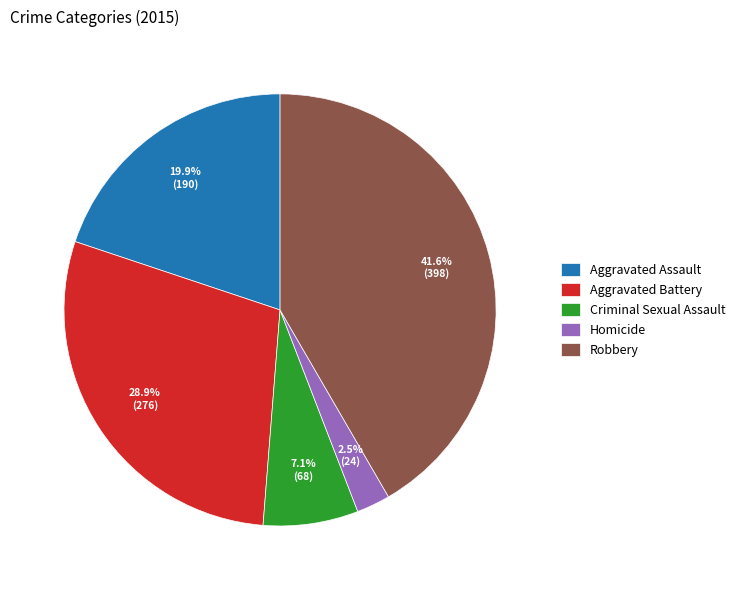

To the nearest percent, what is the difference between the largest and smallest slice percentages?

39%